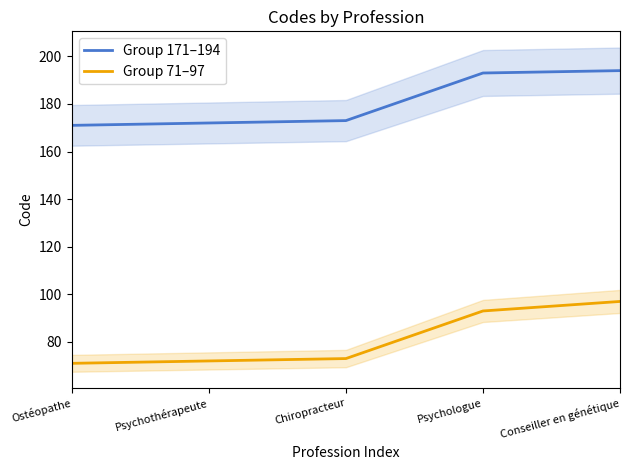

Does the chart have visible grid lines?

No